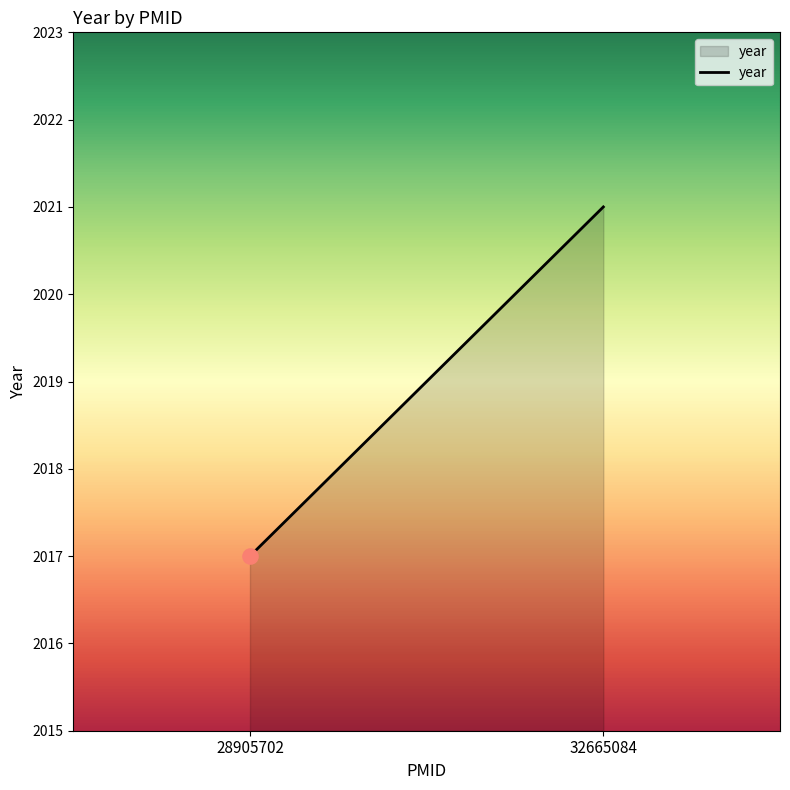

What is the ratio of the value at 28905702 to the value at 32665084?

1.0